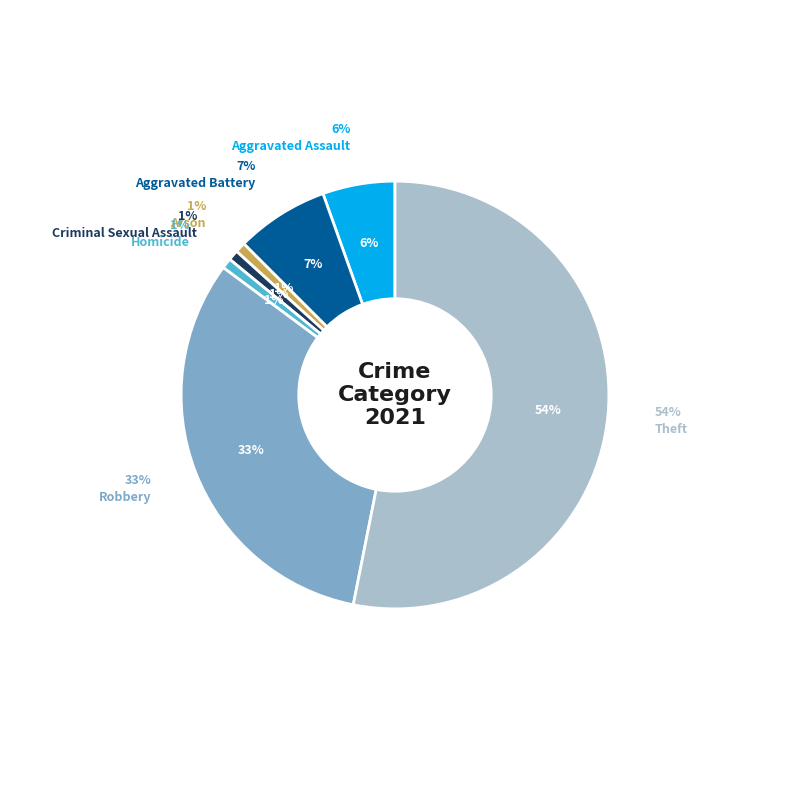

Does Criminal Sexual Assault account for over 50% of the chart?

No